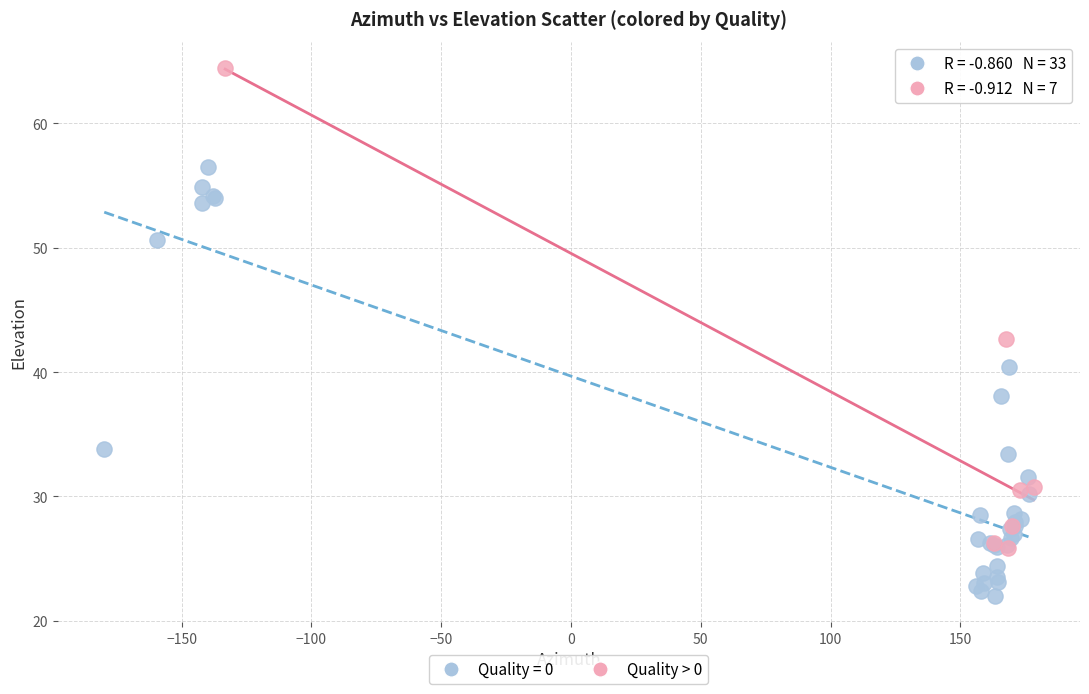

Which series reaches the maximum Y coordinate?

Quality > 0